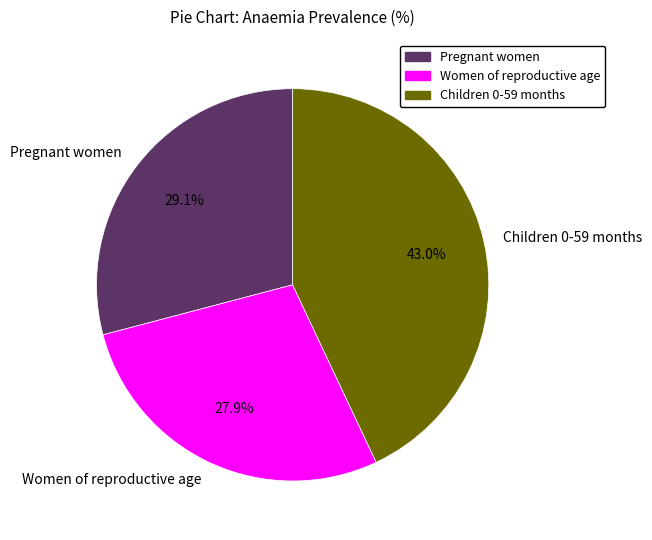

To the nearest percent, what is the difference between the Children 0-59 months and Women of reproductive age slice percentages?

15%